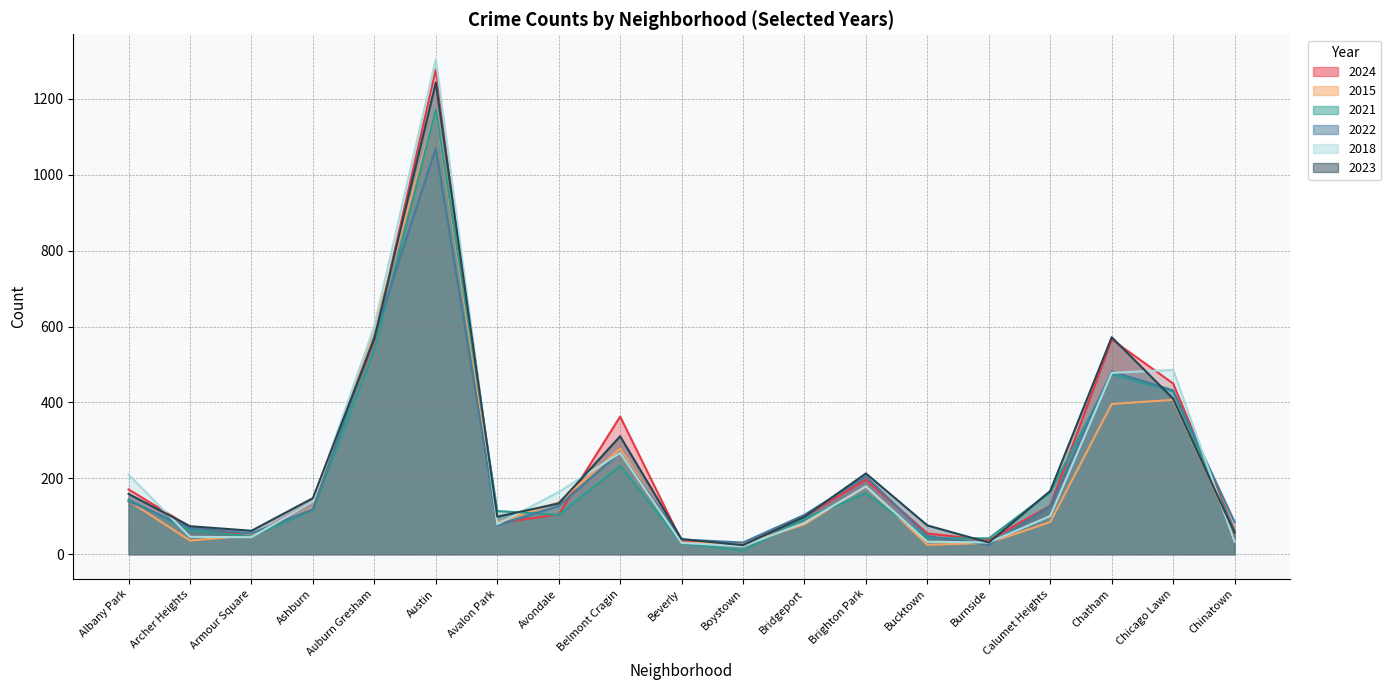

Count the number of data series in this chart.

6